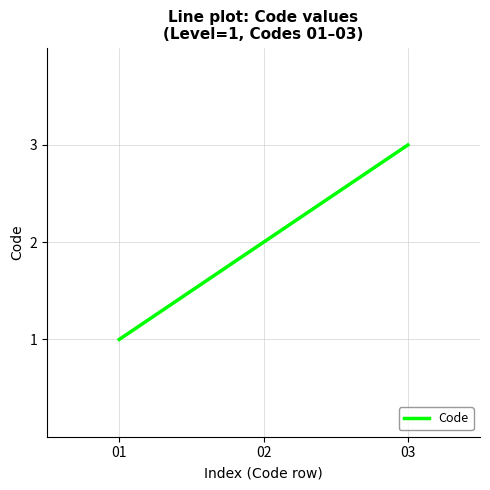

What is the difference between the maximum and minimum values?

2